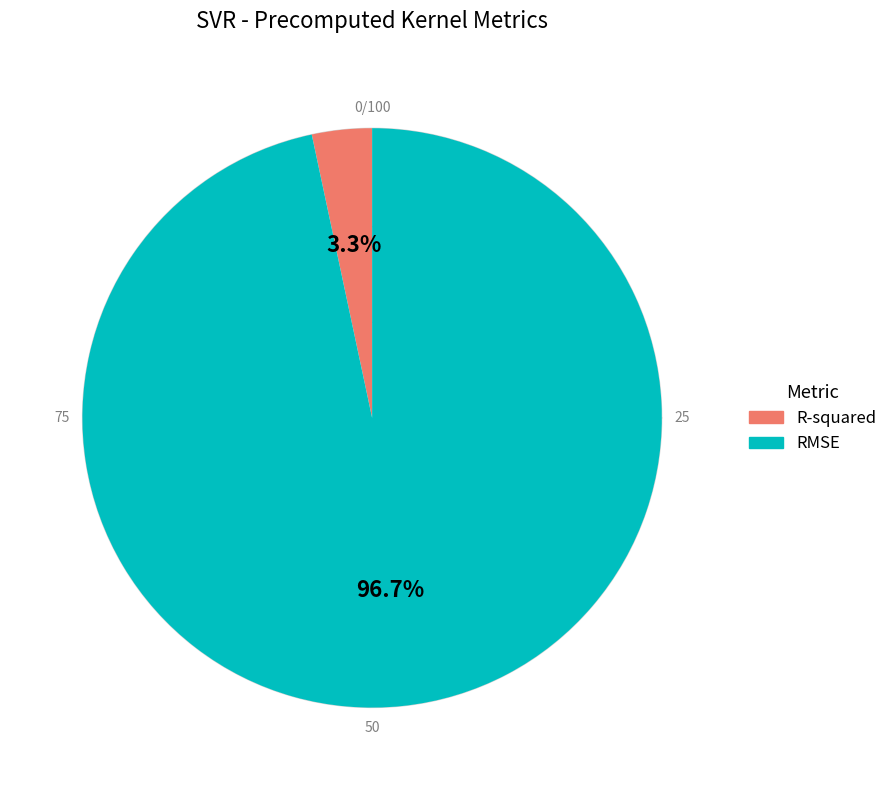

Which category has the smallest portion of the pie?

R-squared